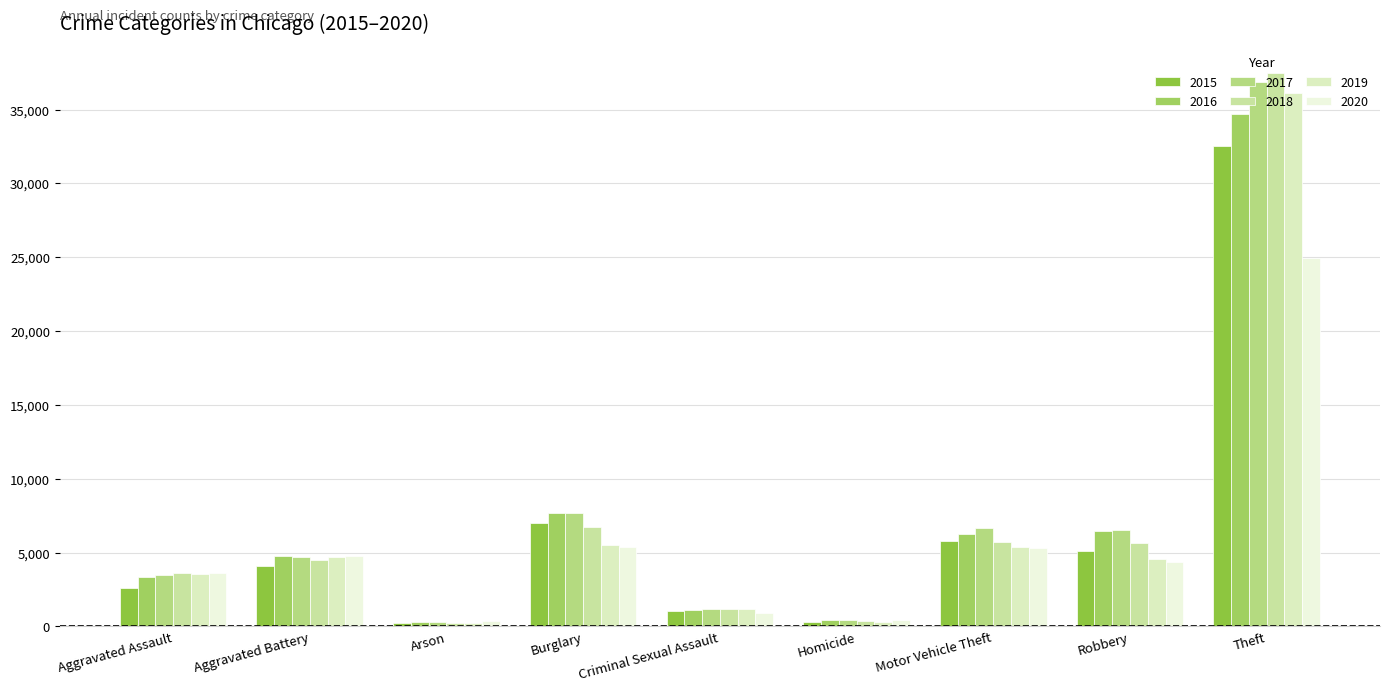

Which series has the widest spread of values?

2018